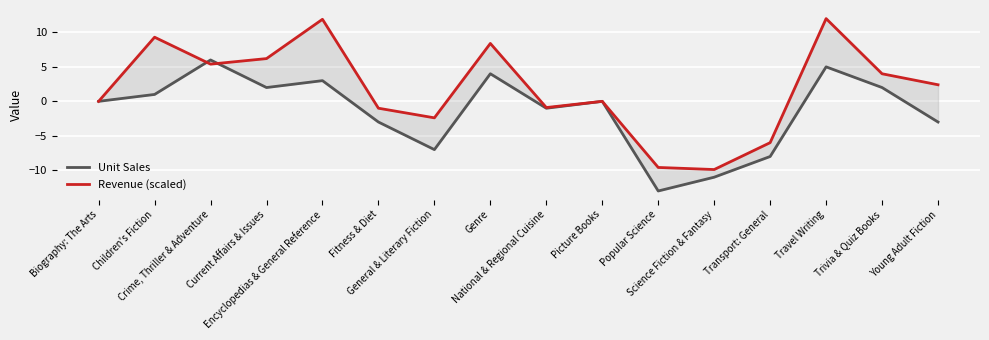

How many positive values does the Unit Sales series have?

7